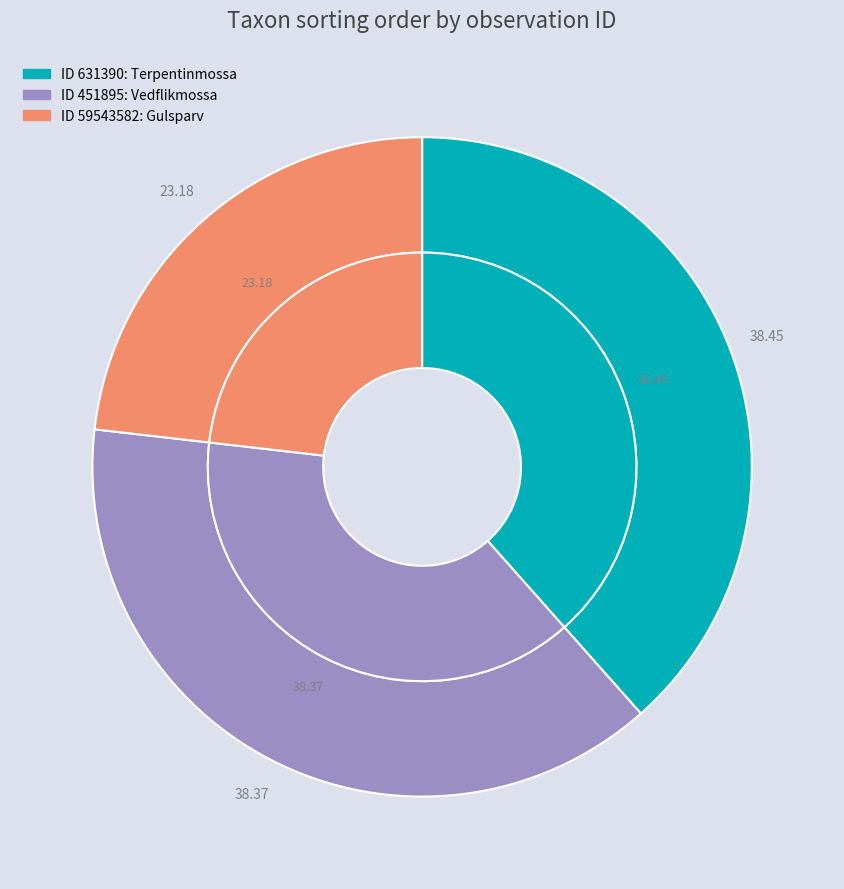

The 631390 slice represents 24% of the pie. True or false?

False